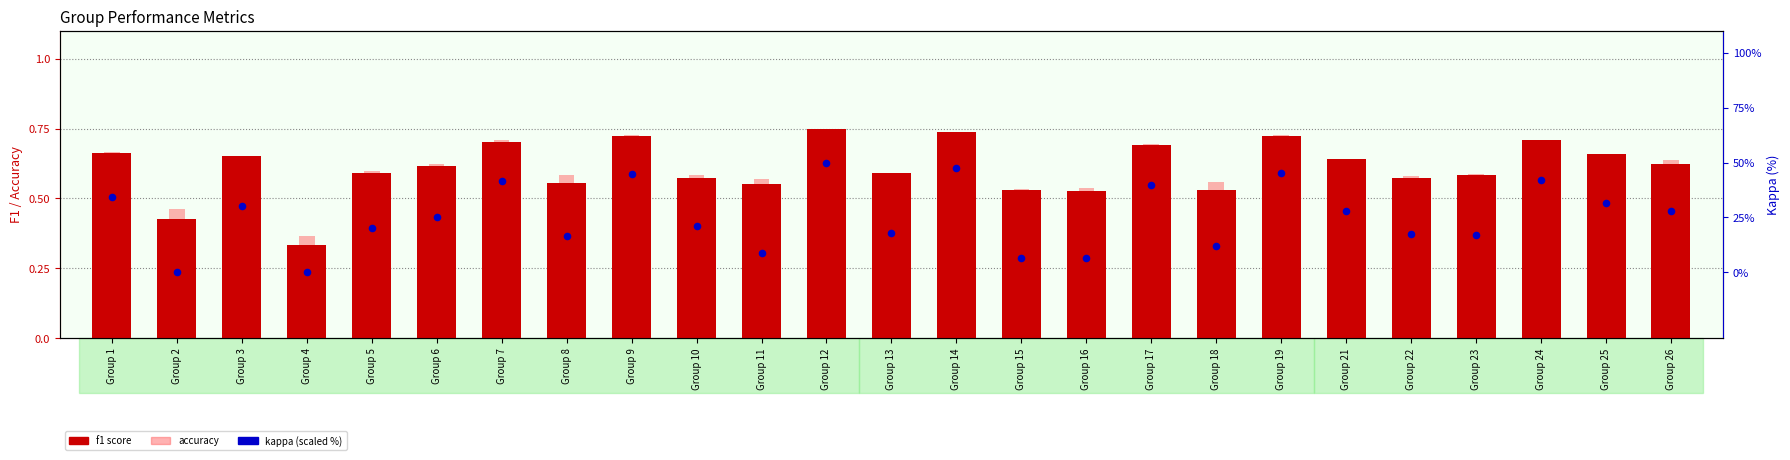

Which series contains the lowest Y value?

kappa (scaled %)